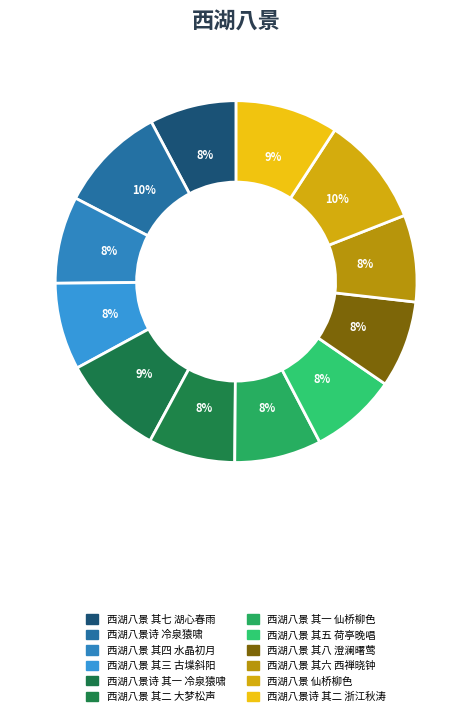

What percentage is the 西湖八景 其四 水晶初月 slice, to the nearest percent?

8%